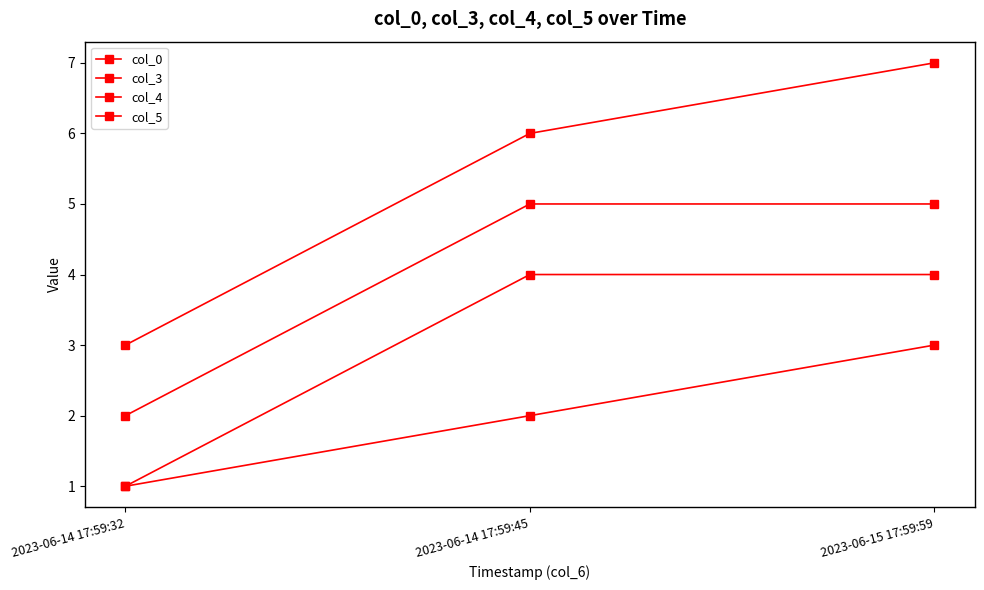

Which category has the highest value in the col_5 series?

2023-06-15 17:59:59